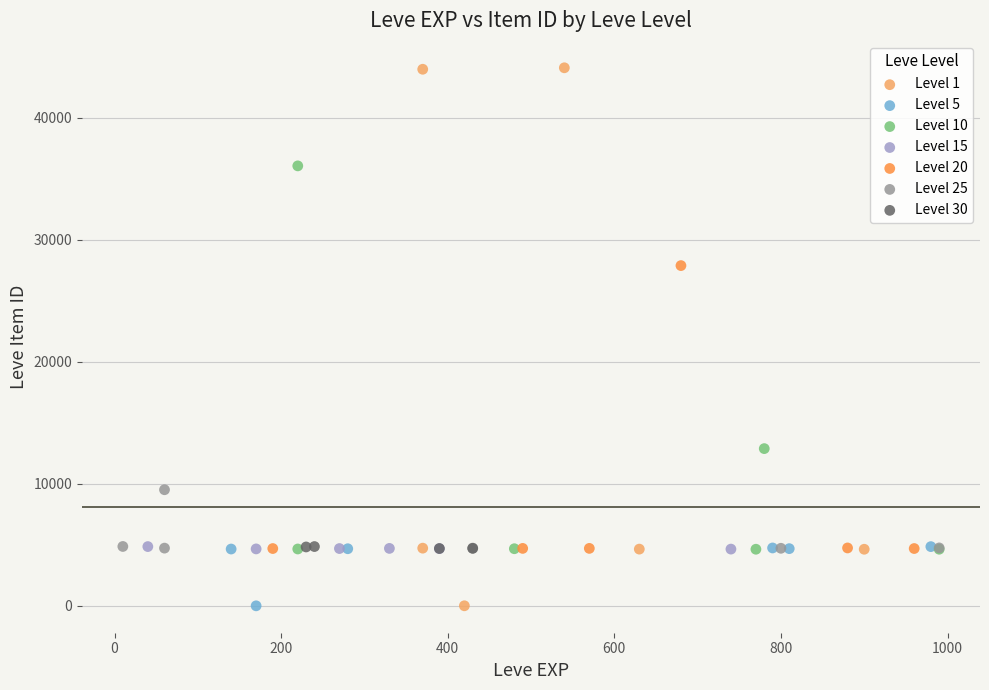

What are all the series names shown in the legend?

Level 1, Level 5, Level 10, Level 15, Level 20, Level 25, Level 30